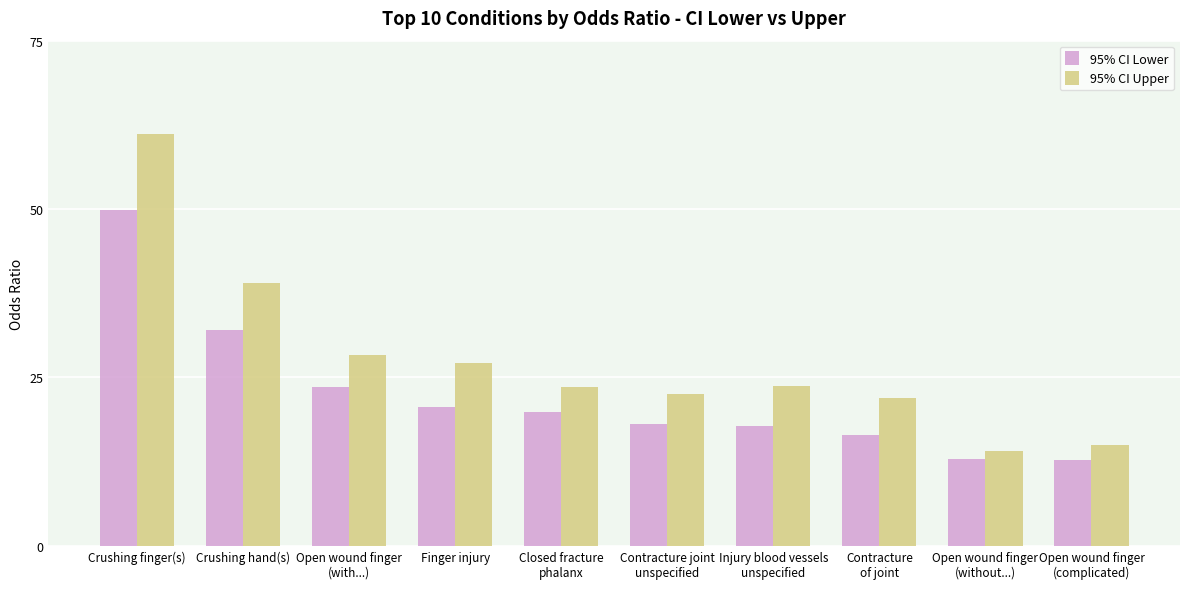

How many data points in 95% CI Lower are above 19?

5